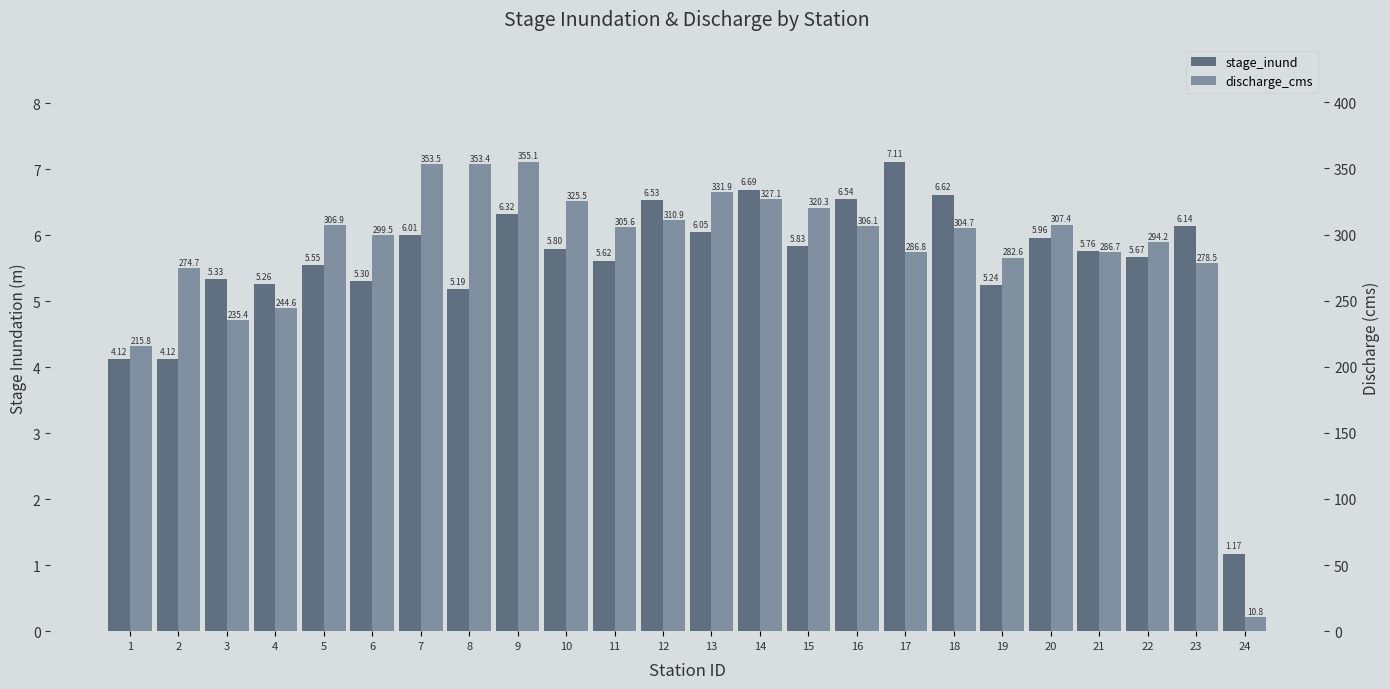

Where does the stage_inund series first go above 5?

3